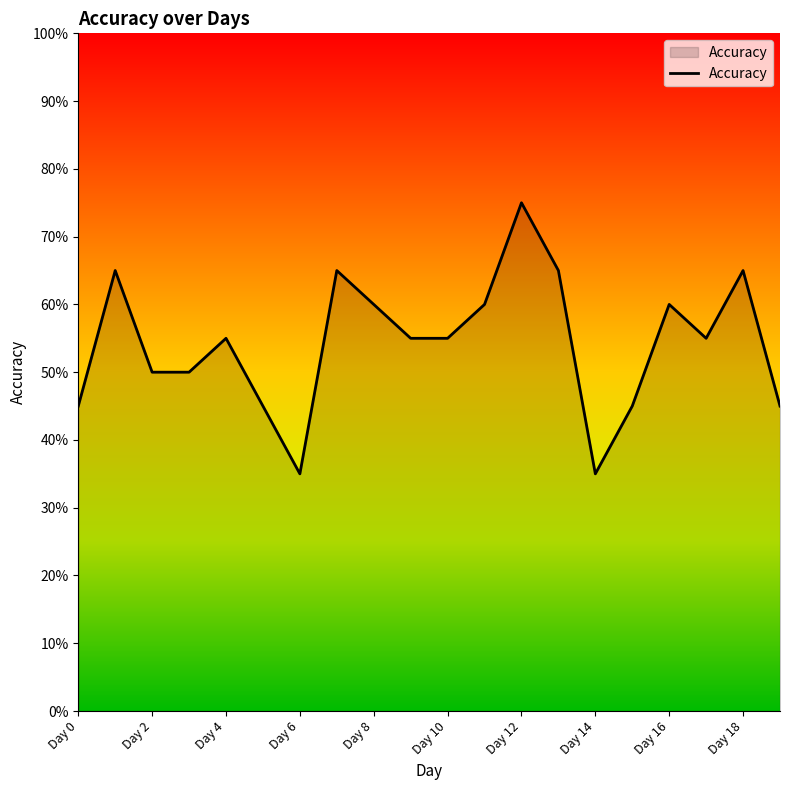

Does the chart have visible grid lines?

No